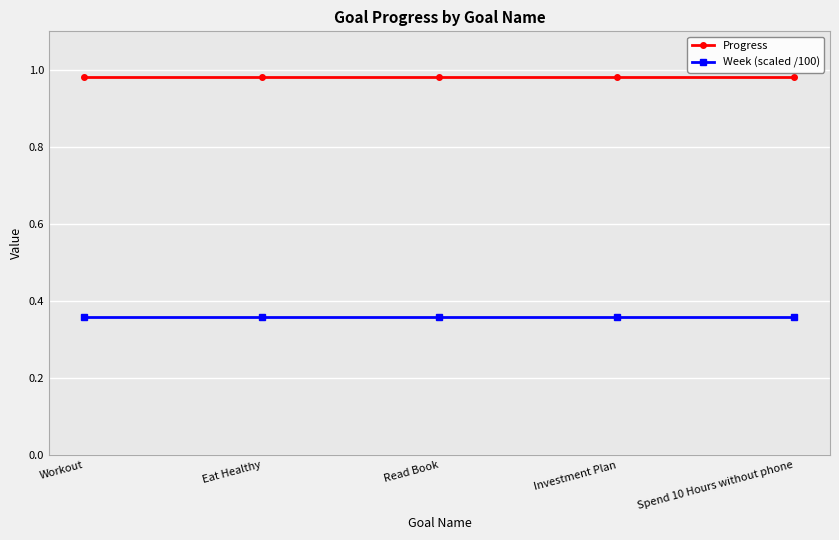

The Progress series shows 1.8 at Read Book. True or false?

False